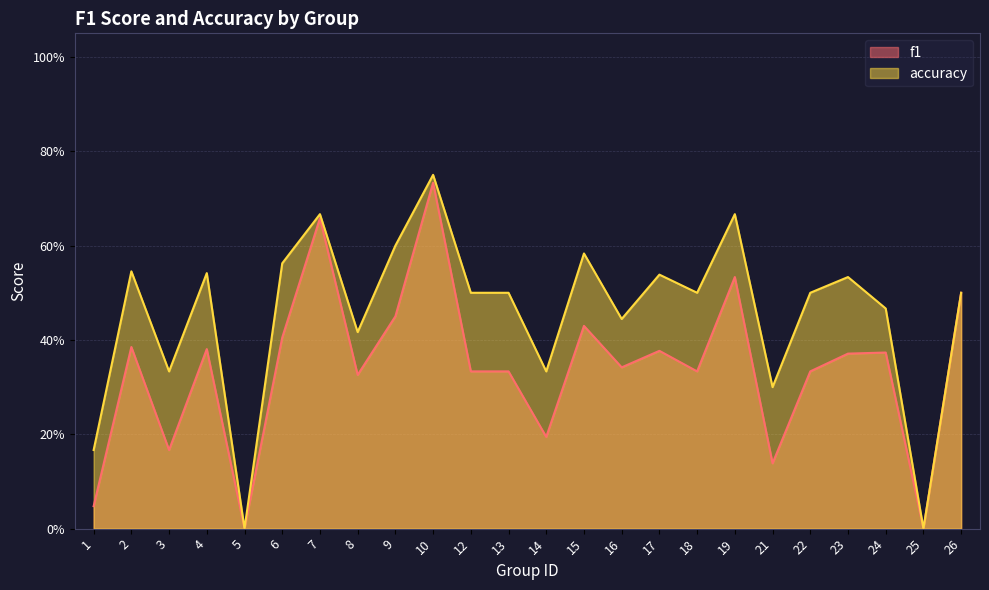

Reading left to right, extract all data points from this chart.

f1: 1=0.0	2=0.4	3=0.2	4=0.4	5=0.0	6=0.4	7=0.7	8=0.3	9=0.5	10=0.7	12=0.3	13=0.3	14=0.2	15=0.4	16=0.3	17=0.4	18=0.3	19=0.5	21=0.1	22=0.3	23=0.4	24=0.4	25=0.0	26=0.5
accuracy: 1=0.2	2=0.5	3=0.3	4=0.5	5=0.0	6=0.6	7=0.7	8=0.4	9=0.6	10=0.8	12=0.5	13=0.5	14=0.3	15=0.6	16=0.4	17=0.5	18=0.5	19=0.7	21=0.3	22=0.5	23=0.5	24=0.5	25=0.0	26=0.5